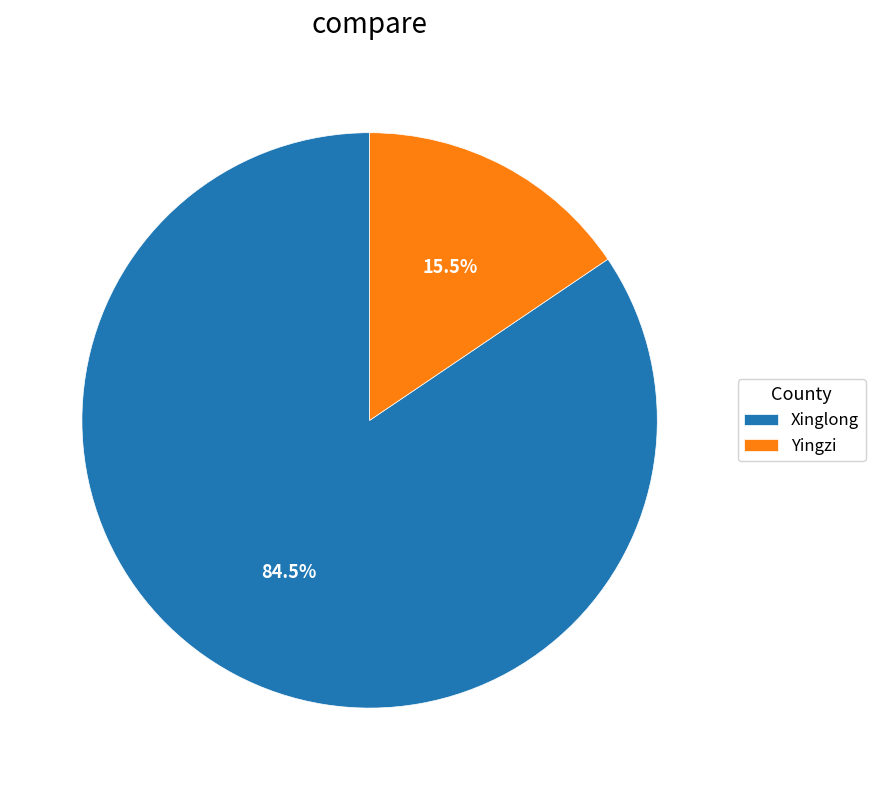

How much of the chart is everything except Yingzi?

84.5%